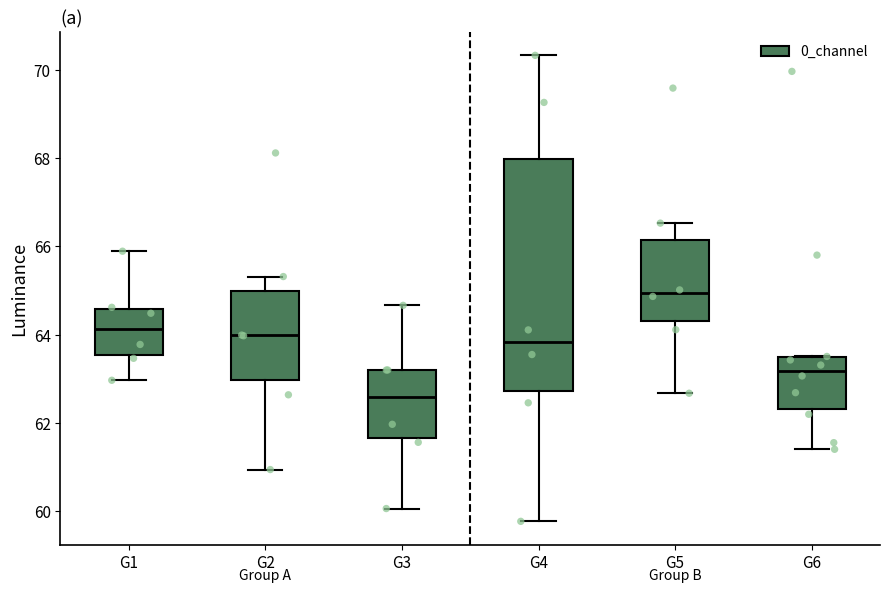

Where is the upper edge of the box for G6 on the y-axis? The values are not printed on the chart, so give them approximately, as read against the axis.

63.4